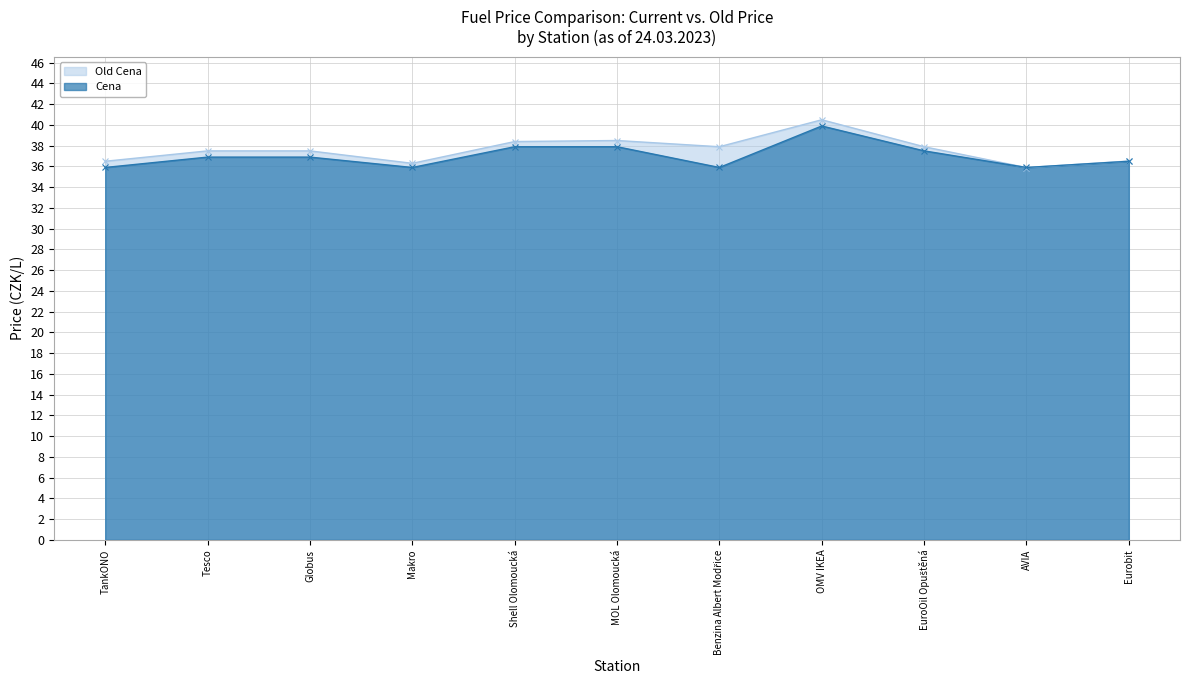

At which category is the sum across all series the highest?

OMV IKEA